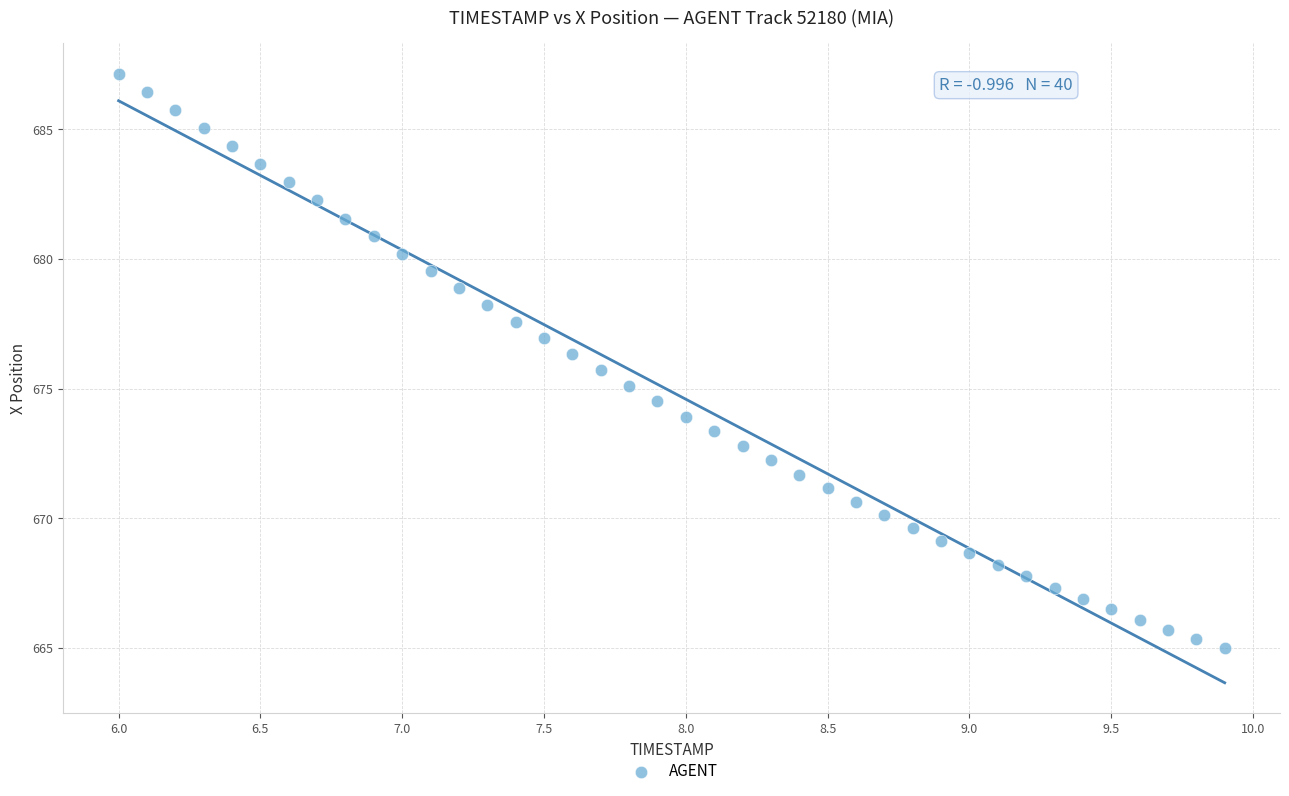

What is the range of X values (max minus min)?

3.9